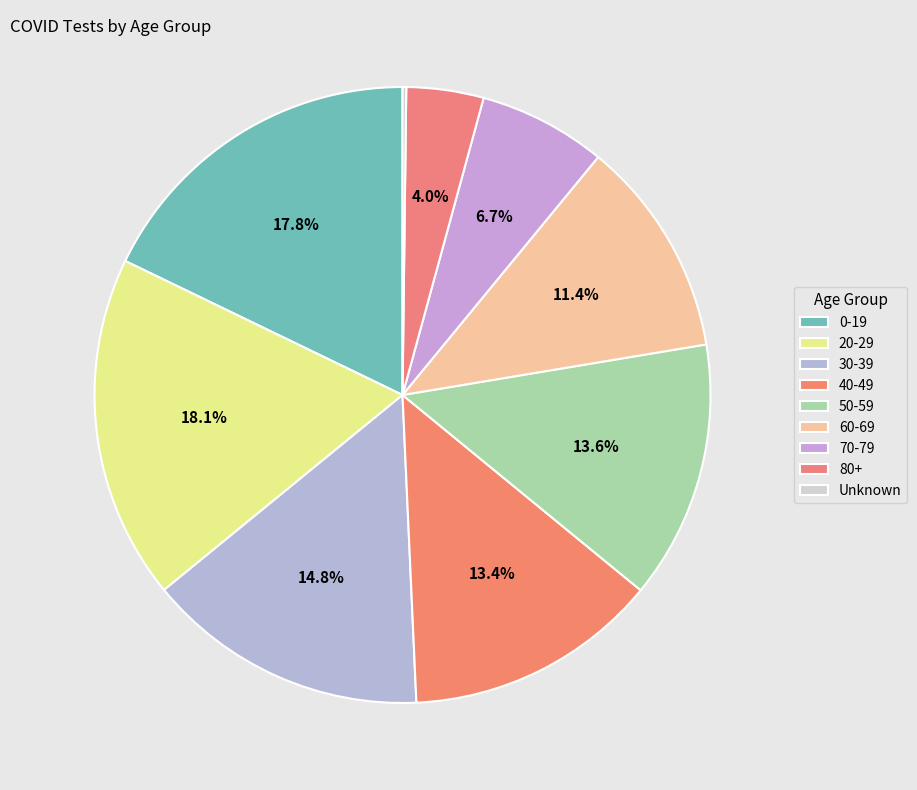

How many segments does this pie chart have?

9